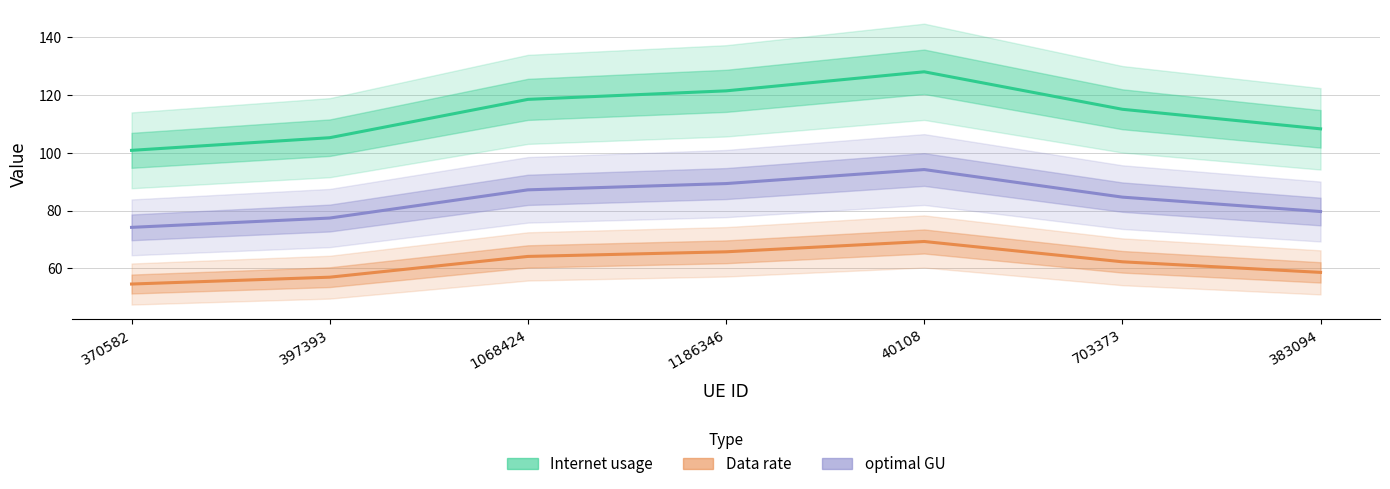

What is the sum of the Internet usage values at 1186346 and 397393?

226.6